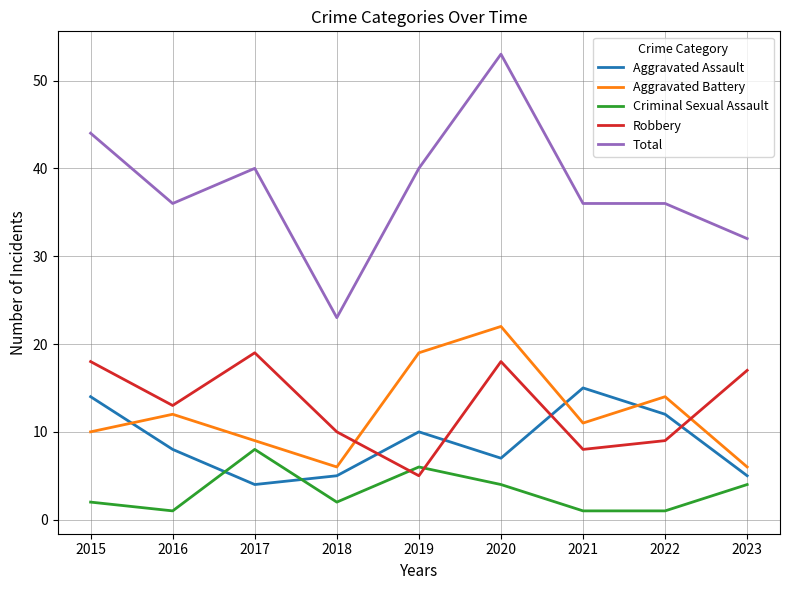

What is the maximum value shown in the chart?

53